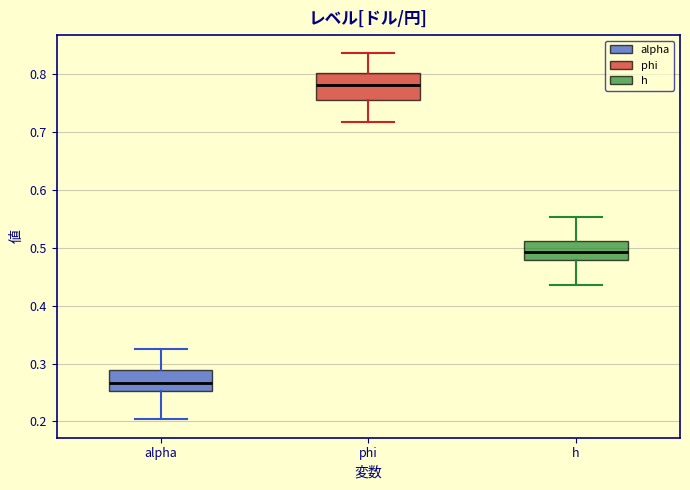

Reading left to right, transcribe this box plot: for each box, give where its median line is, the range the box spans, and where its two whiskers end, as read against the y-axis. The values are not printed on the chart, so give them approximately, as read against the axis.

alpha: median 0.27, box 0.25 to 0.29, whiskers 0.20 to 0.32
phi: median 0.78, box 0.76 to 0.80, whiskers 0.72 to 0.84
h: median 0.49, box 0.48 to 0.51, whiskers 0.44 to 0.55